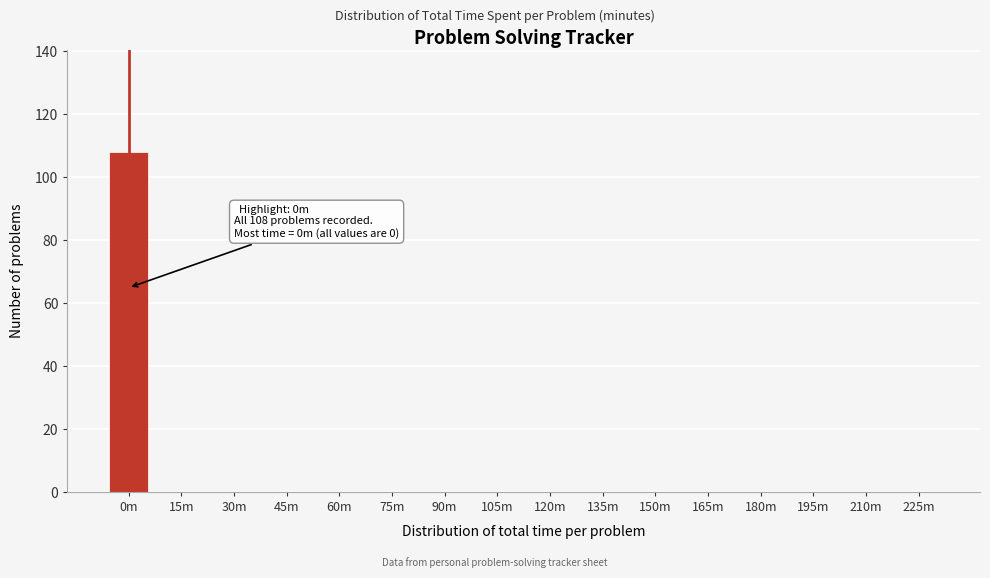

Reading right to left, extract all data points from this chart.

225m=0	210m=0	195m=0	180m=0	165m=0	150m=0	135m=0	120m=0	105m=0	90m=0	75m=0	60m=0	45m=0	30m=0	15m=0	0m=108